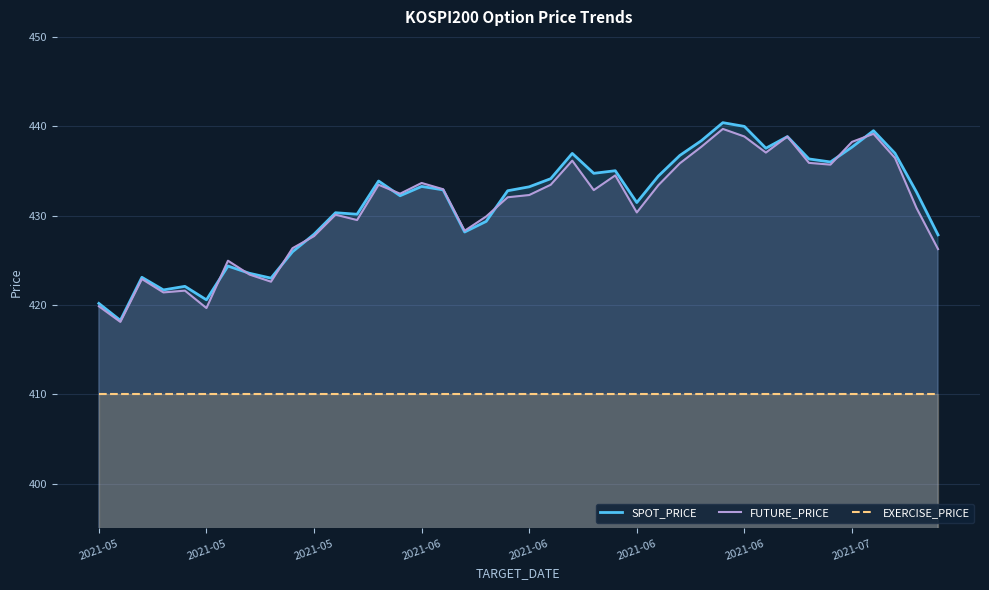

What is the difference between the second highest and minimum values in the FUTURE_PRICE series?

21.0